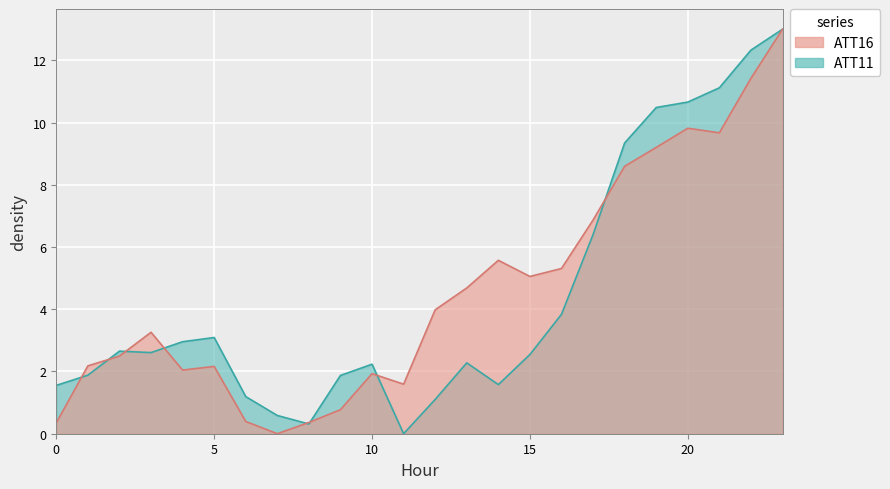

What is the difference between the maximum and minimum values in the ATT11 series?

13.0